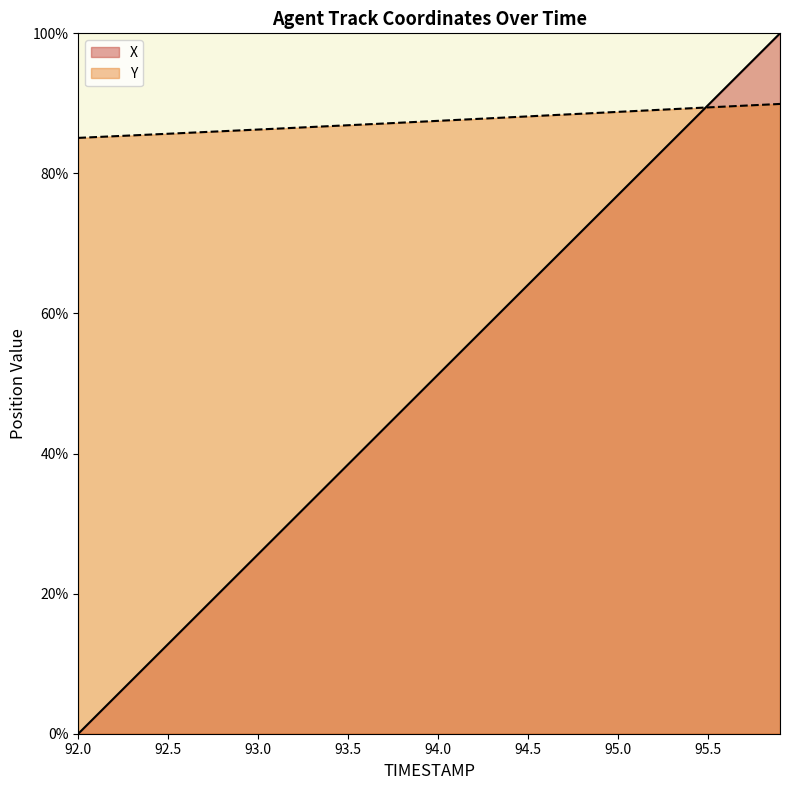

True or false: Y and X cross at least once.

True